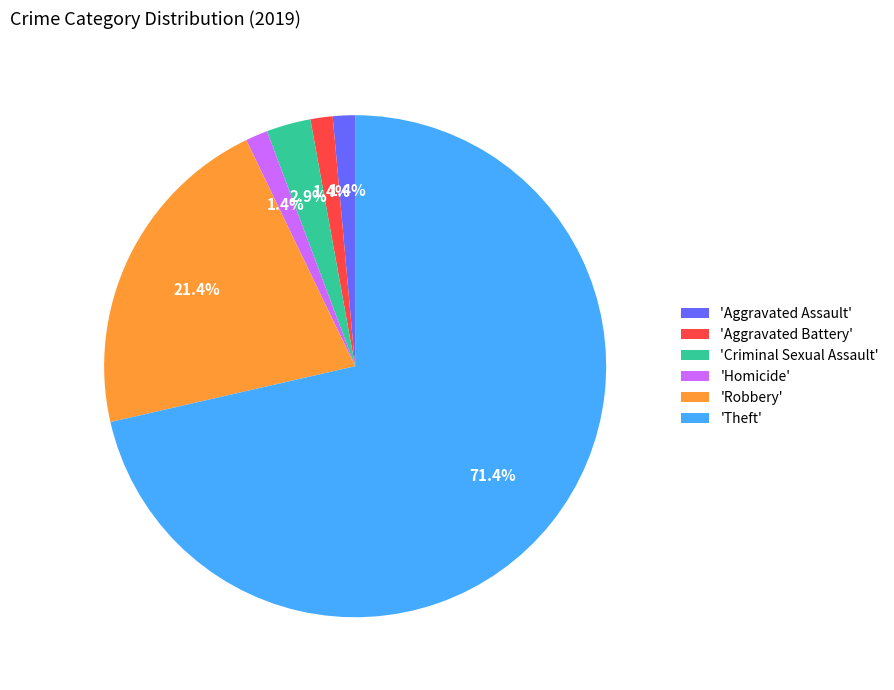

What portion of the pie excludes 'Aggravated Battery'?

98.6%